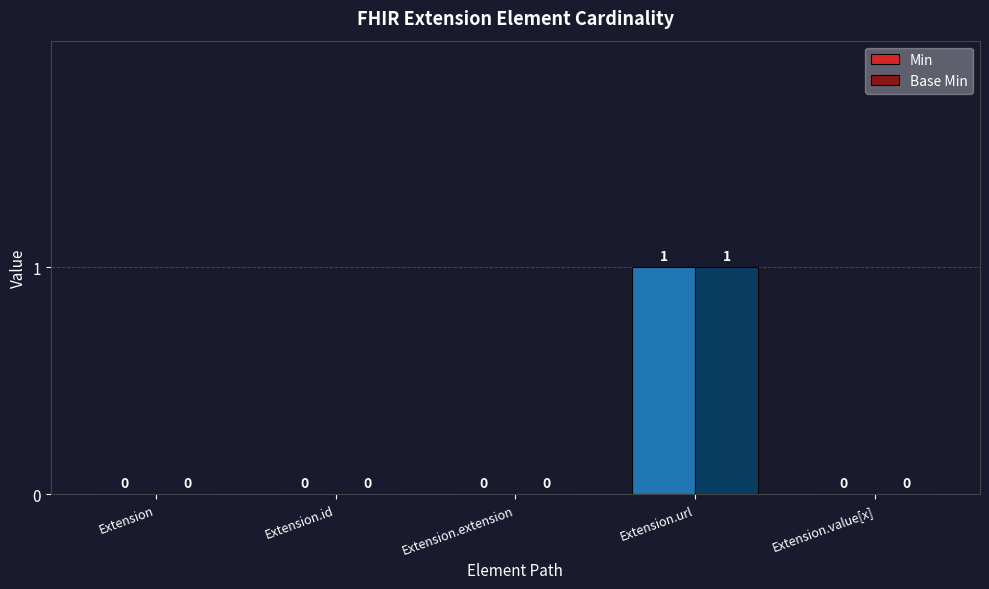

At which label does Base Min reach its peak?

Extension.url